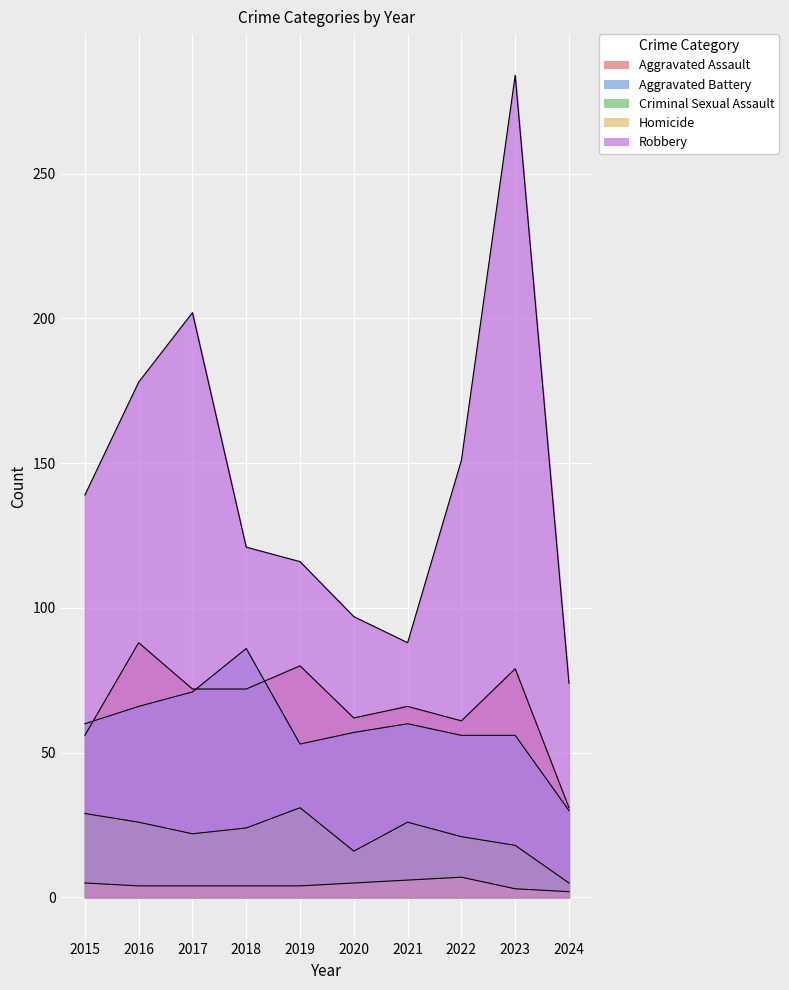

List the labels in order of Criminal Sexual Assault value, largest first.

2019, 2015, 2016, 2021, 2018, 2017, 2022, 2023, 2020, 2024